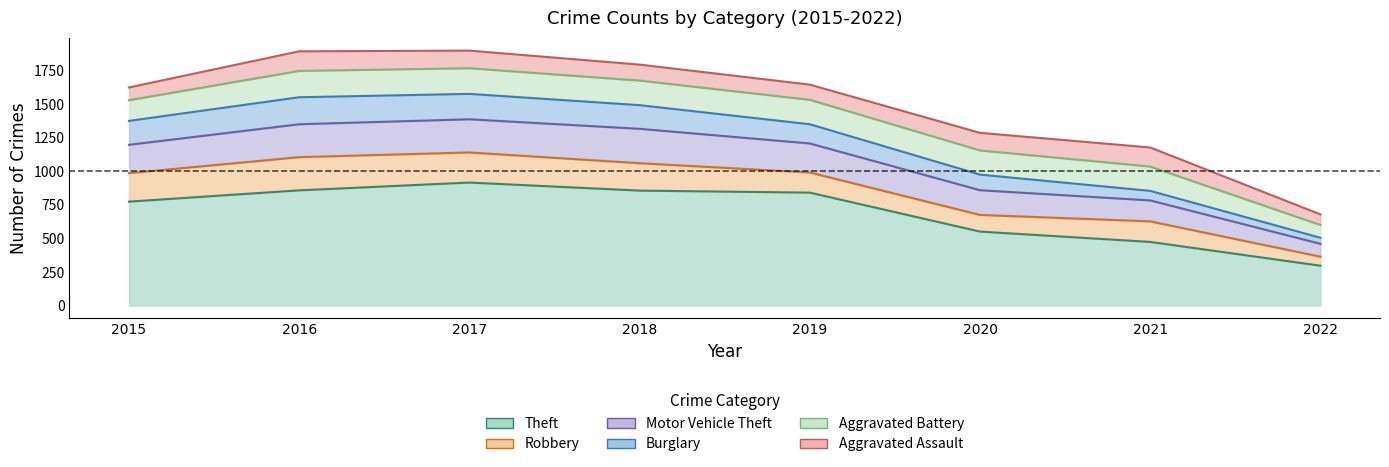

Read the Motor Vehicle Theft value at 2020, to the nearest 5.

185